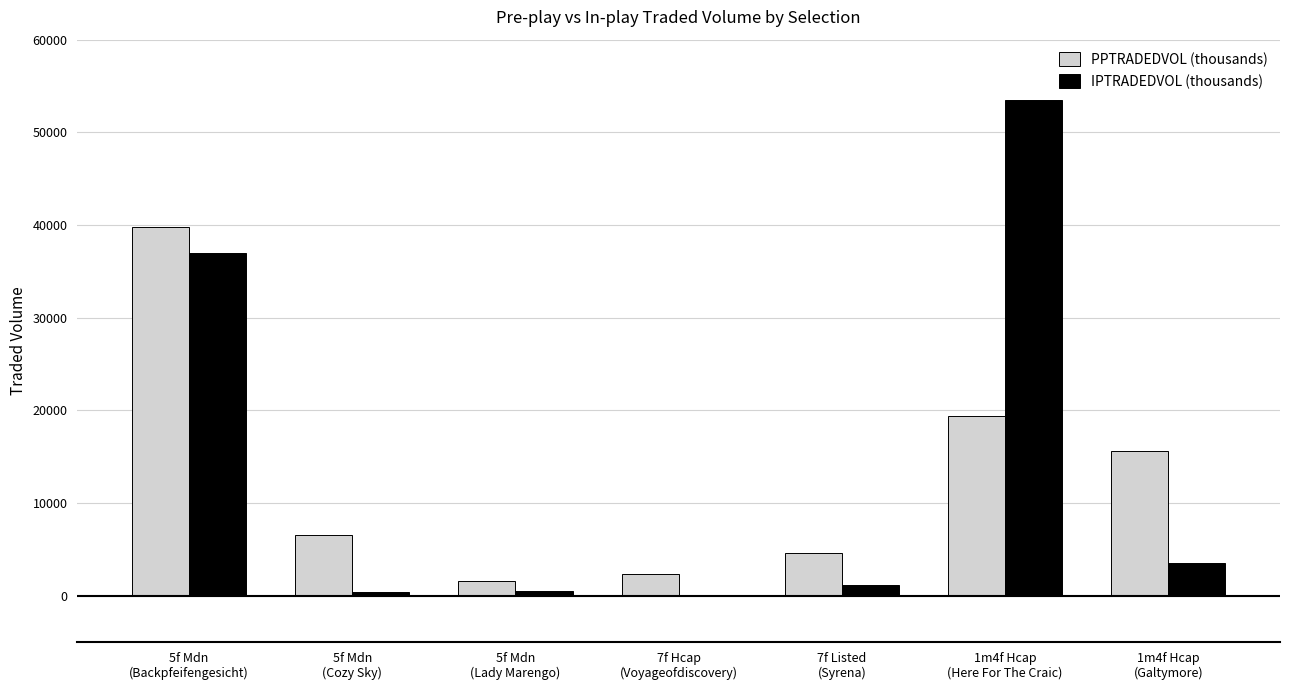

What is the highest value of the PPTRADEDVOL (thousands) series?

39757.8